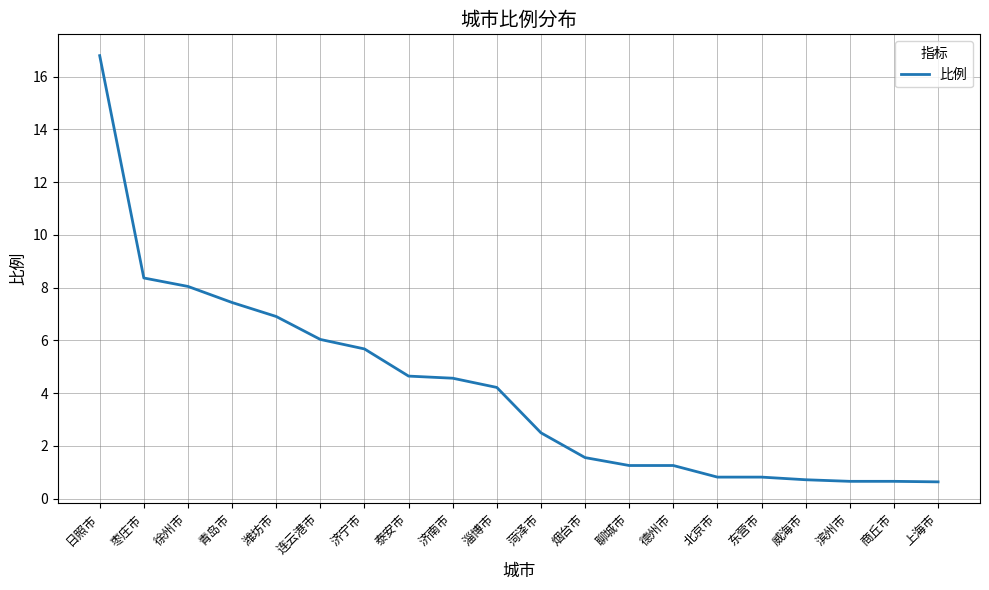

What is the change in value from 日照市 to 济南市?

-12.2